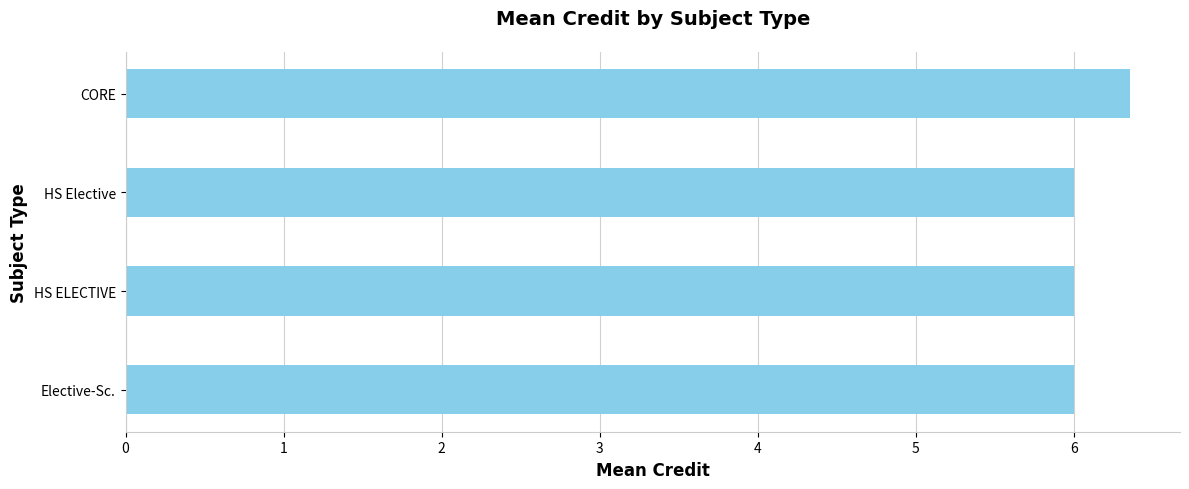

Reading bottom to top, list all the values displayed in this chart.

Elective-Sc.=6.0	HS ELECTIVE=6.0	HS Elective=6.0	CORE=6.4